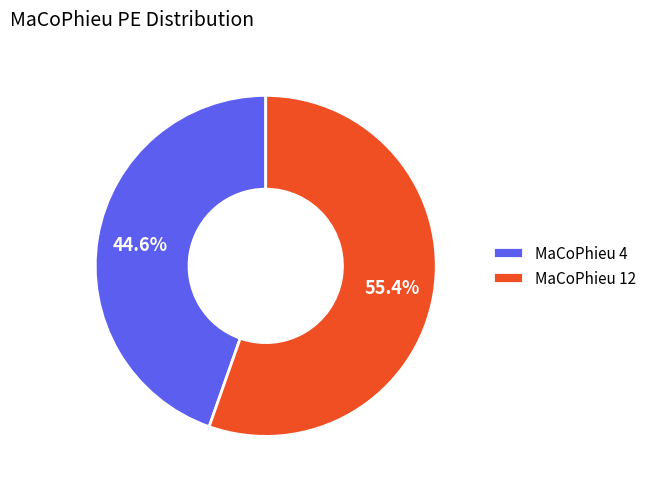

What is the largest slice in the pie chart?

MaCoPhieu 12